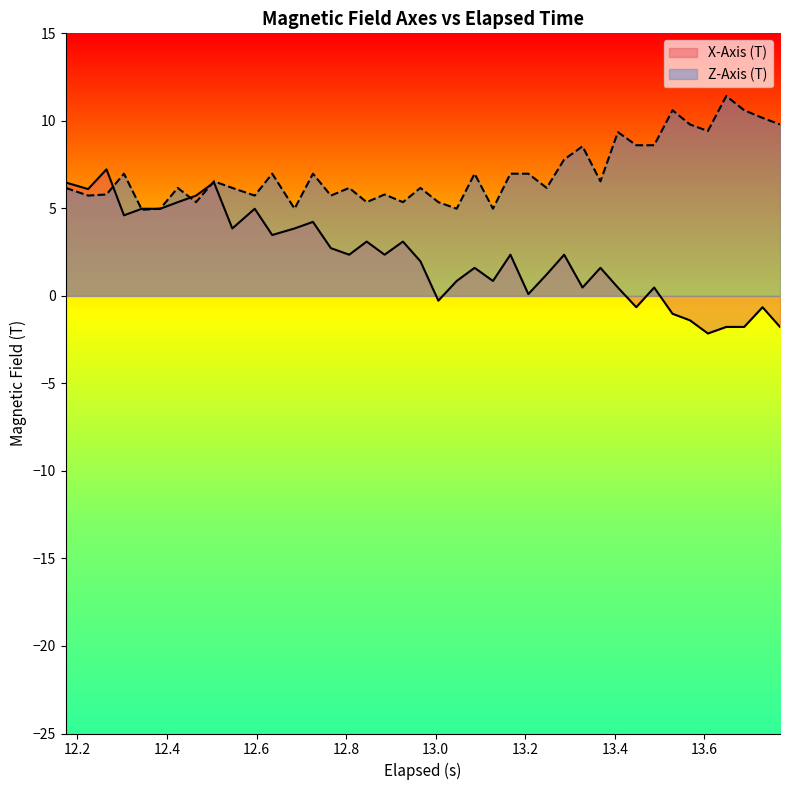

Rank the series by their maximum value, from highest to lowest.

Z-Axis (T), X-Axis (T)